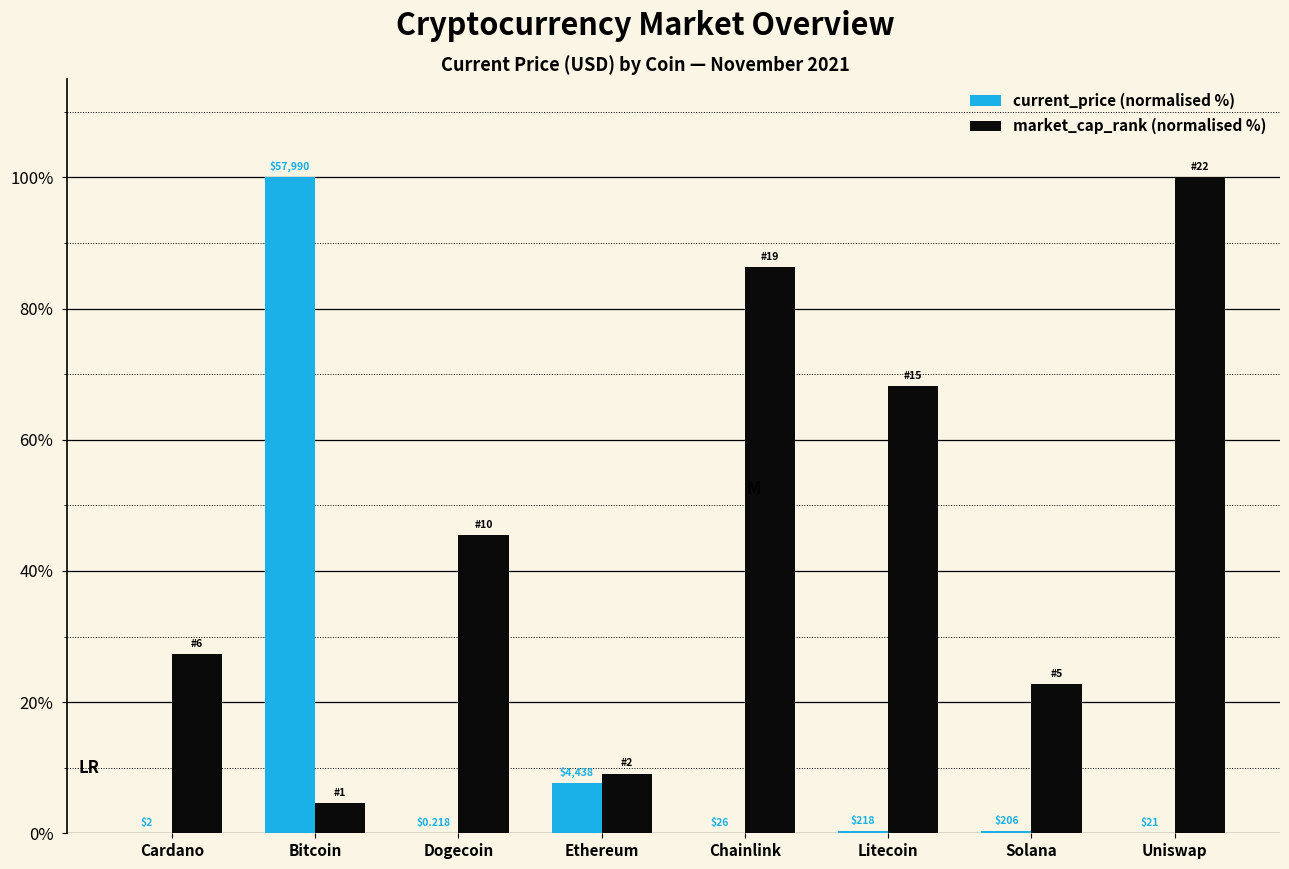

Does the chart contain stacked bars?

No